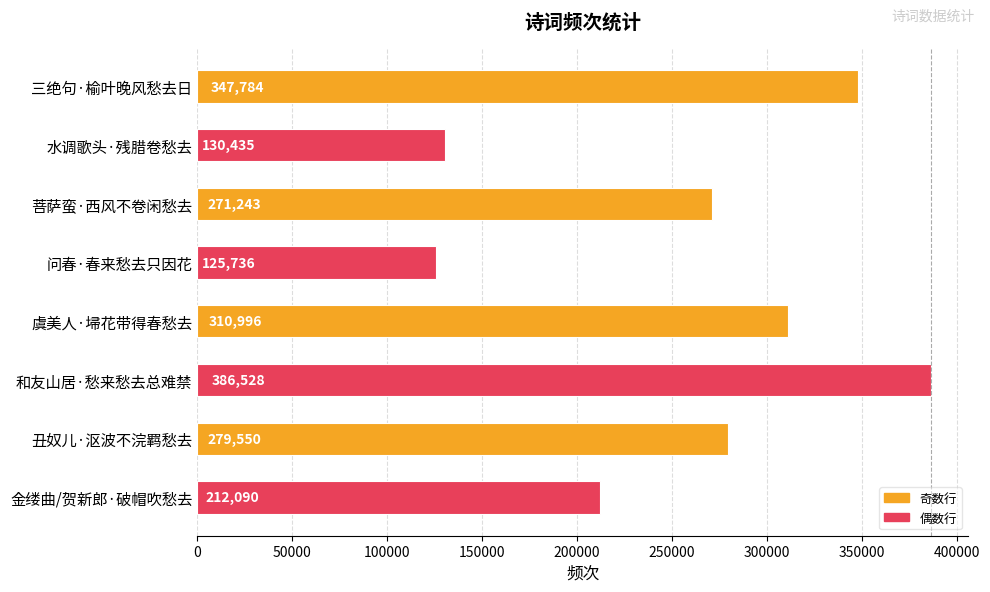

Count the number of categories in the chart.

8